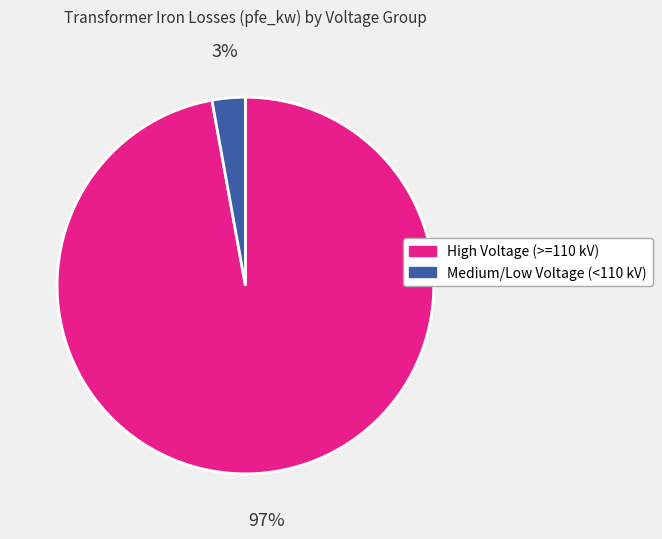

To the nearest percent, what is the average slice percentage?

50%